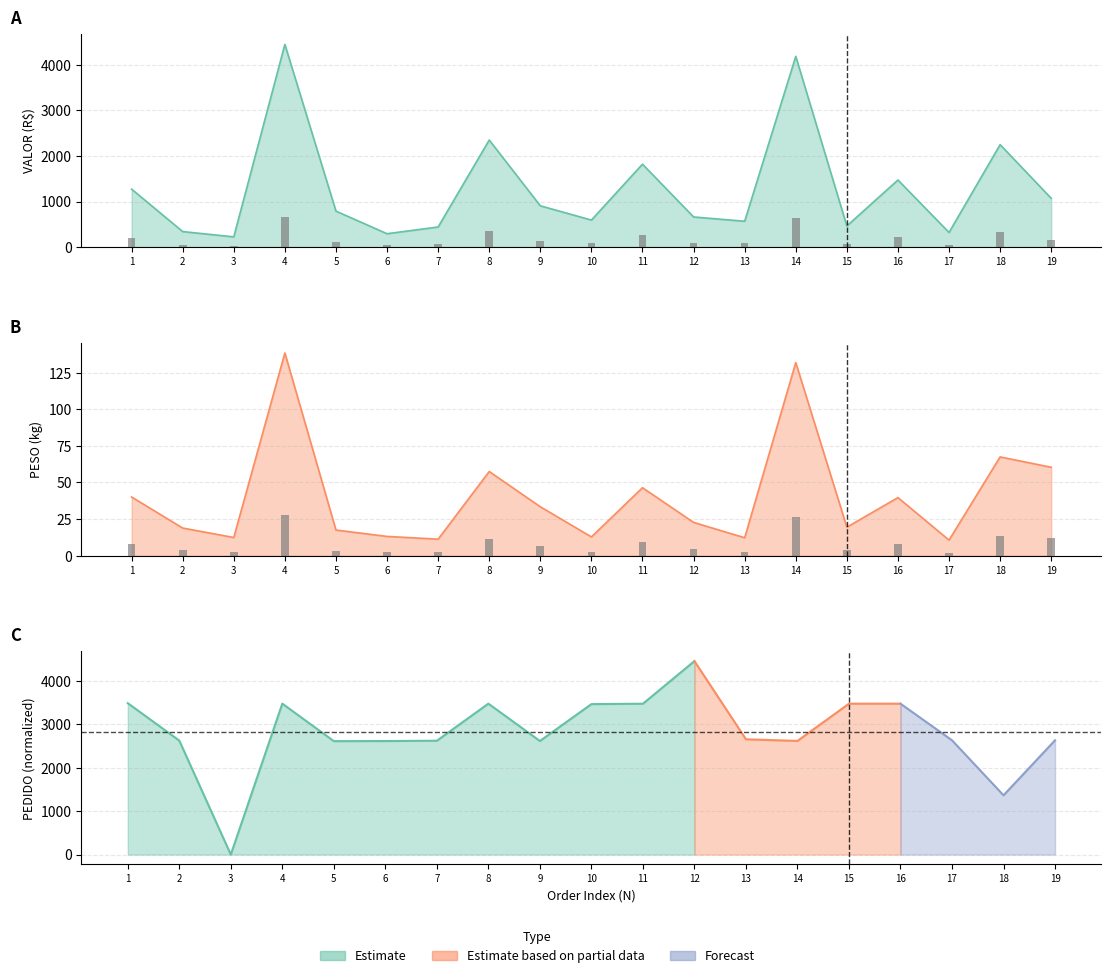

What is the approximate value of VALOR at 13?

566.7